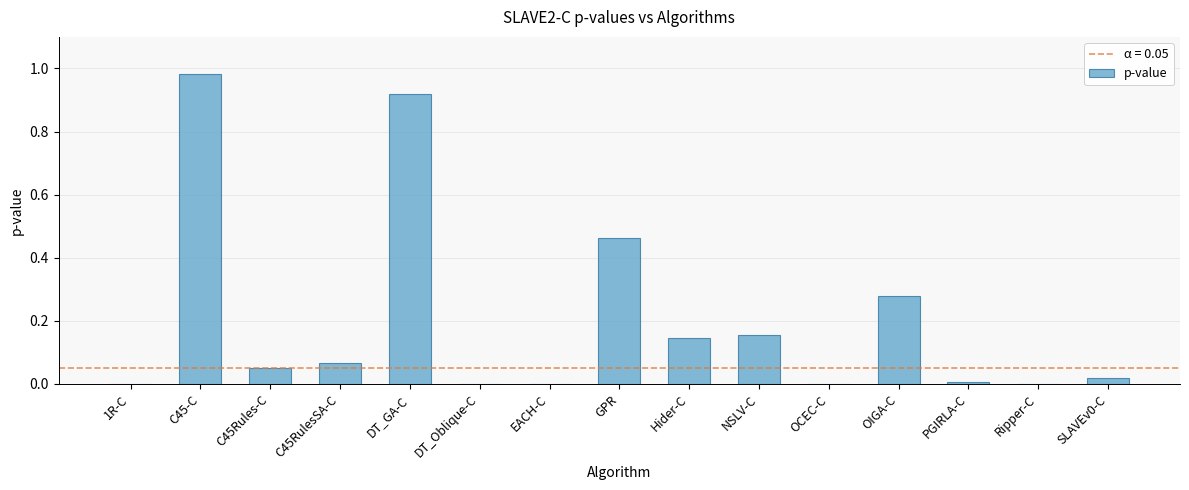

Are the bars grouped side by side (vs. stacked)?

No